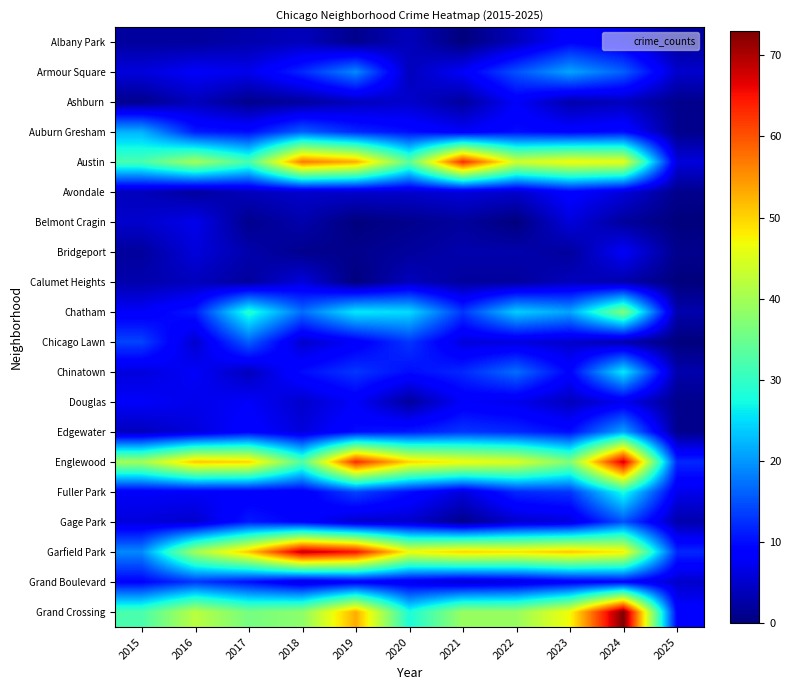

How many categories are shown in the chart?

11